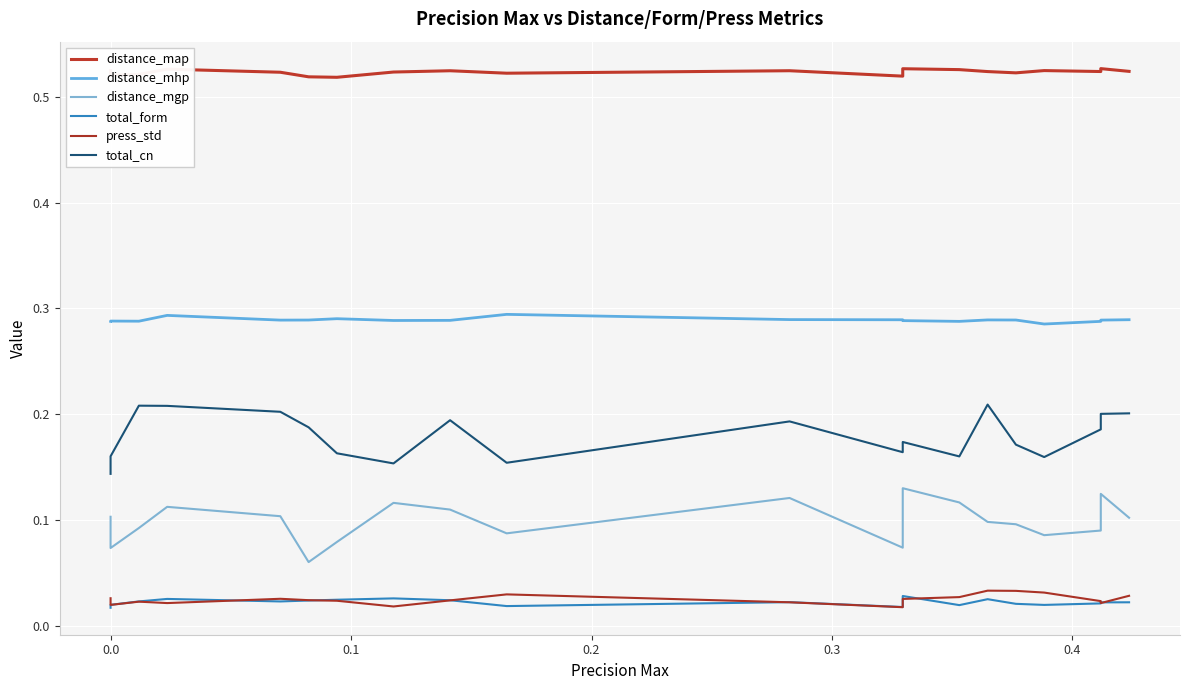

Which series has the largest range (max minus min)?

distance_mgp